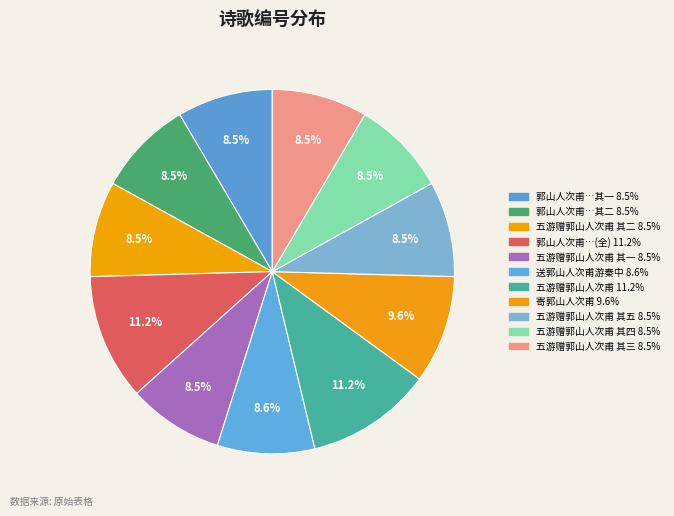

Count the number of slices in the pie.

11